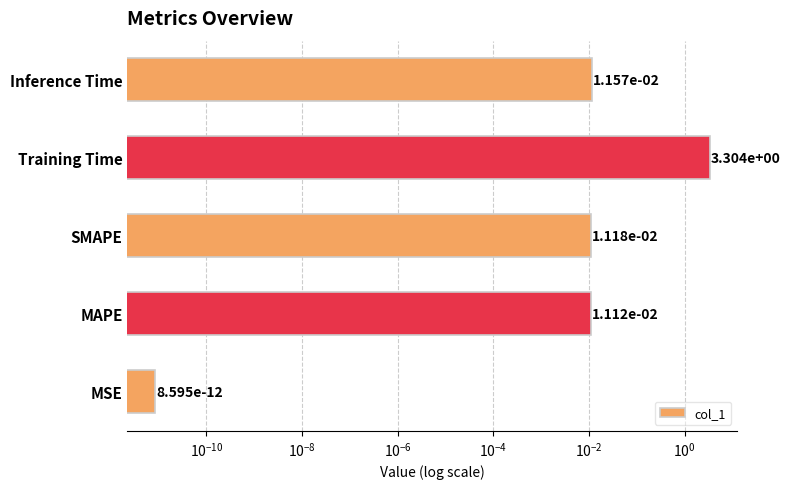

Reading right to left, what are all the values shown in this chart?

0.0	3.3	0.0	0.0	0.0